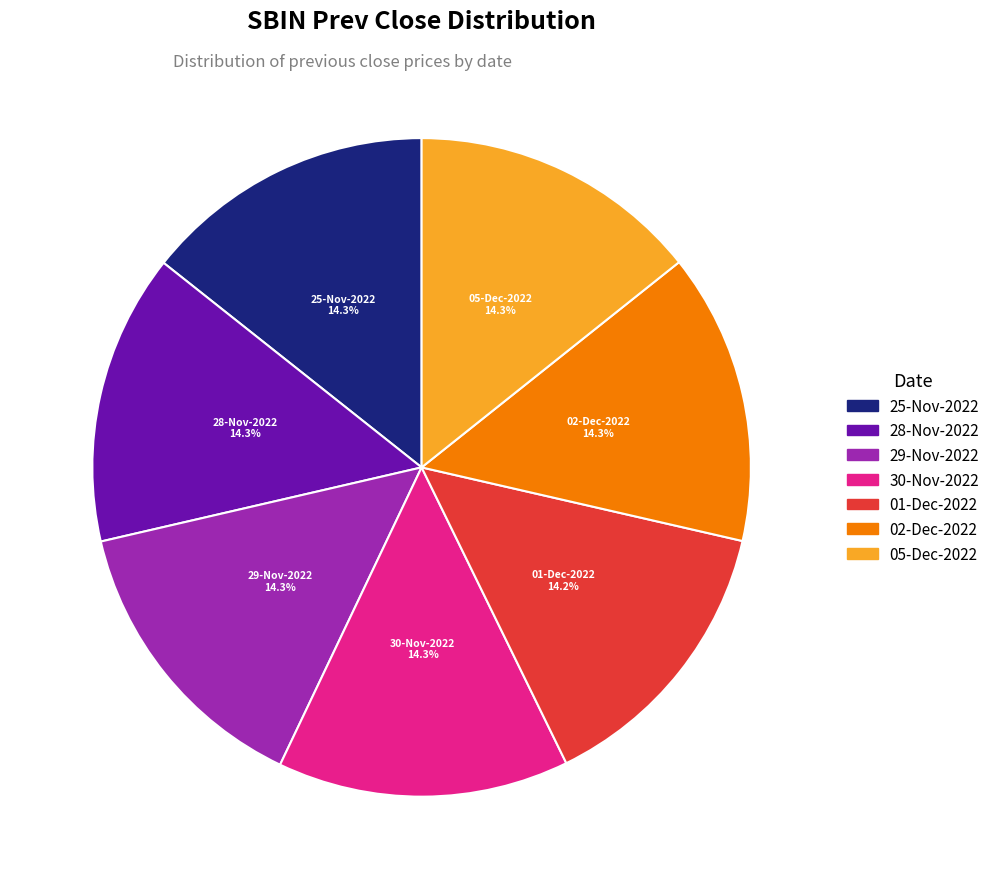

How many segments does this pie chart have?

7